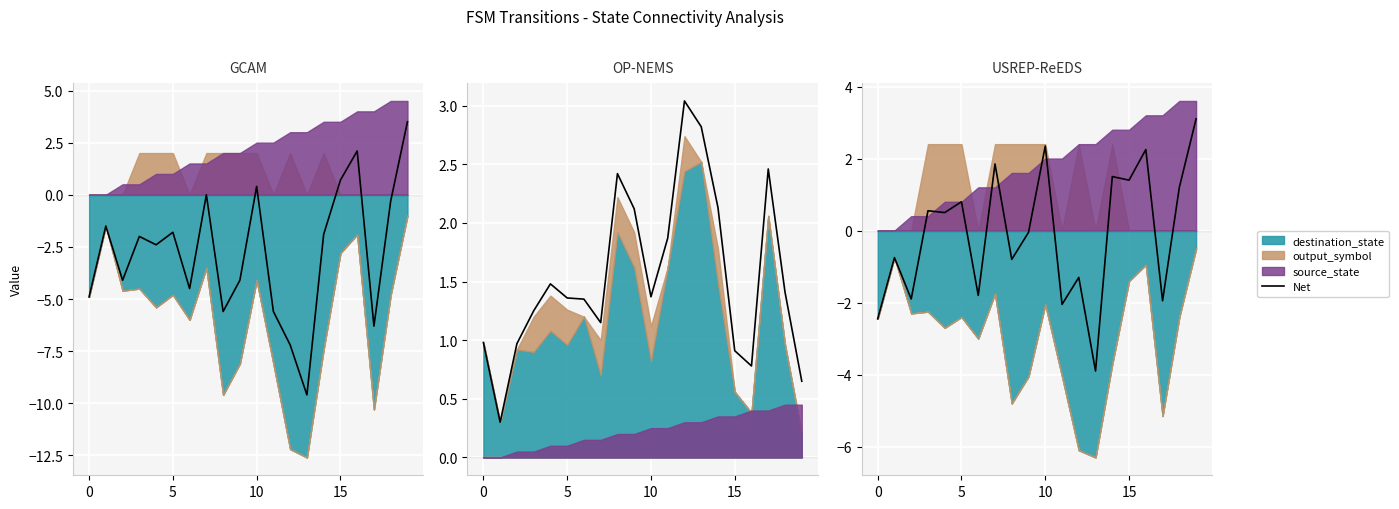

What is the difference between the second highest and minimum values?

6.2